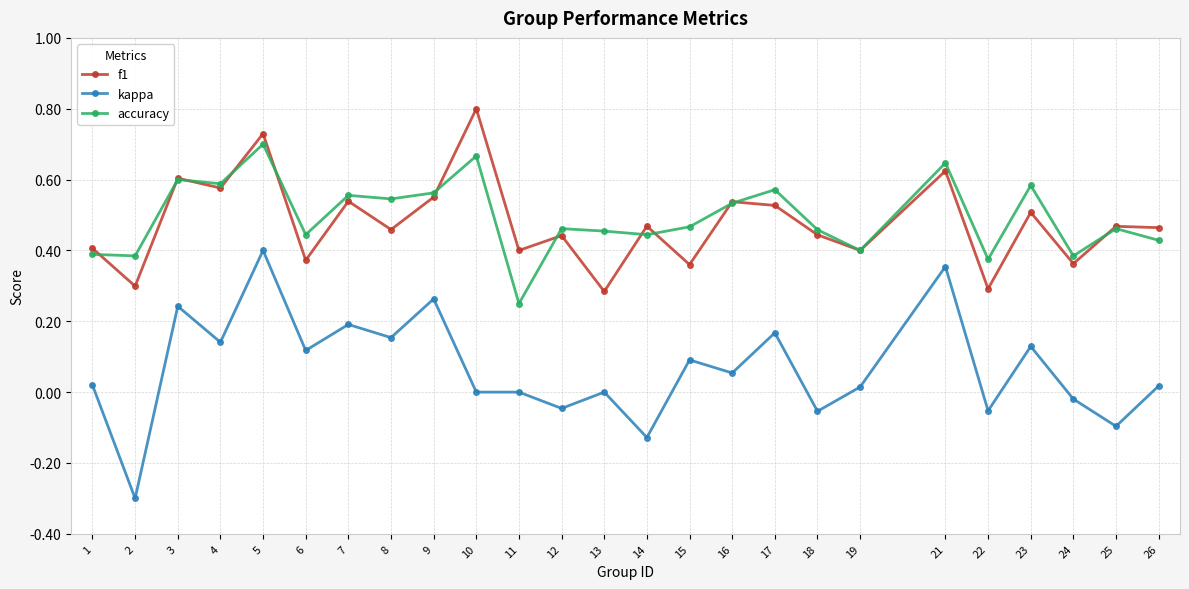

True or false: kappa and accuracy cross at least once.

False